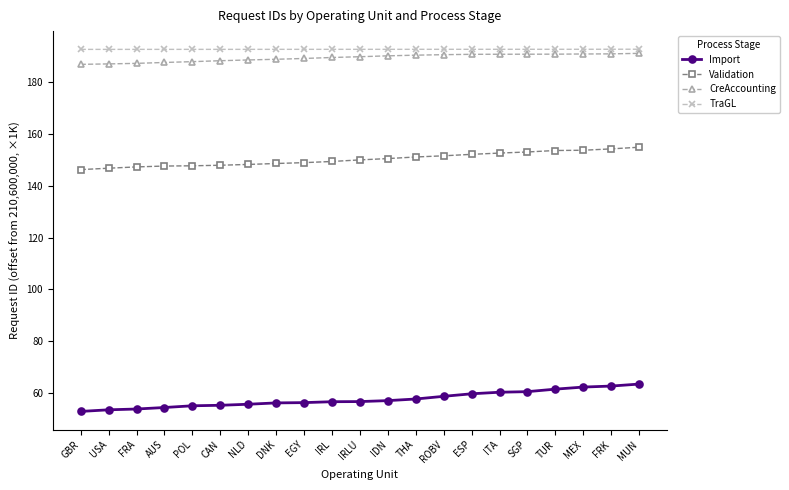

Rank the series at NLD from lowest to highest value.

Import, Validation, CreAccounting, TraGL